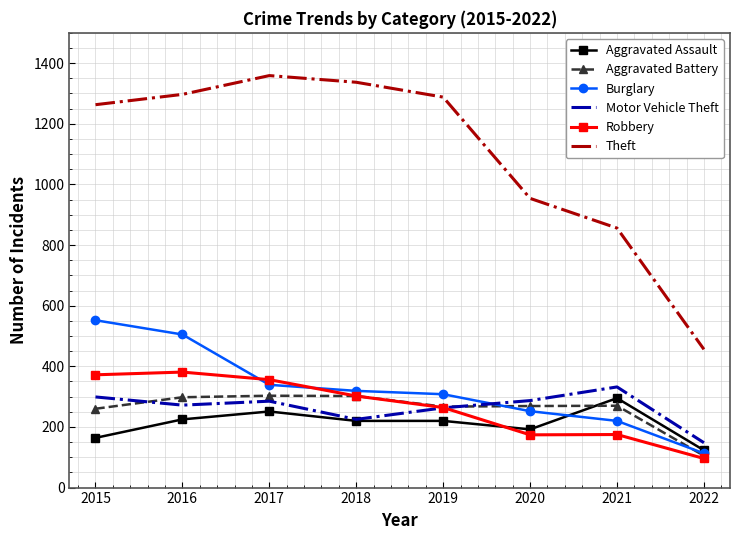

Between 2018 and 2022, which series saw the biggest shift?

Theft